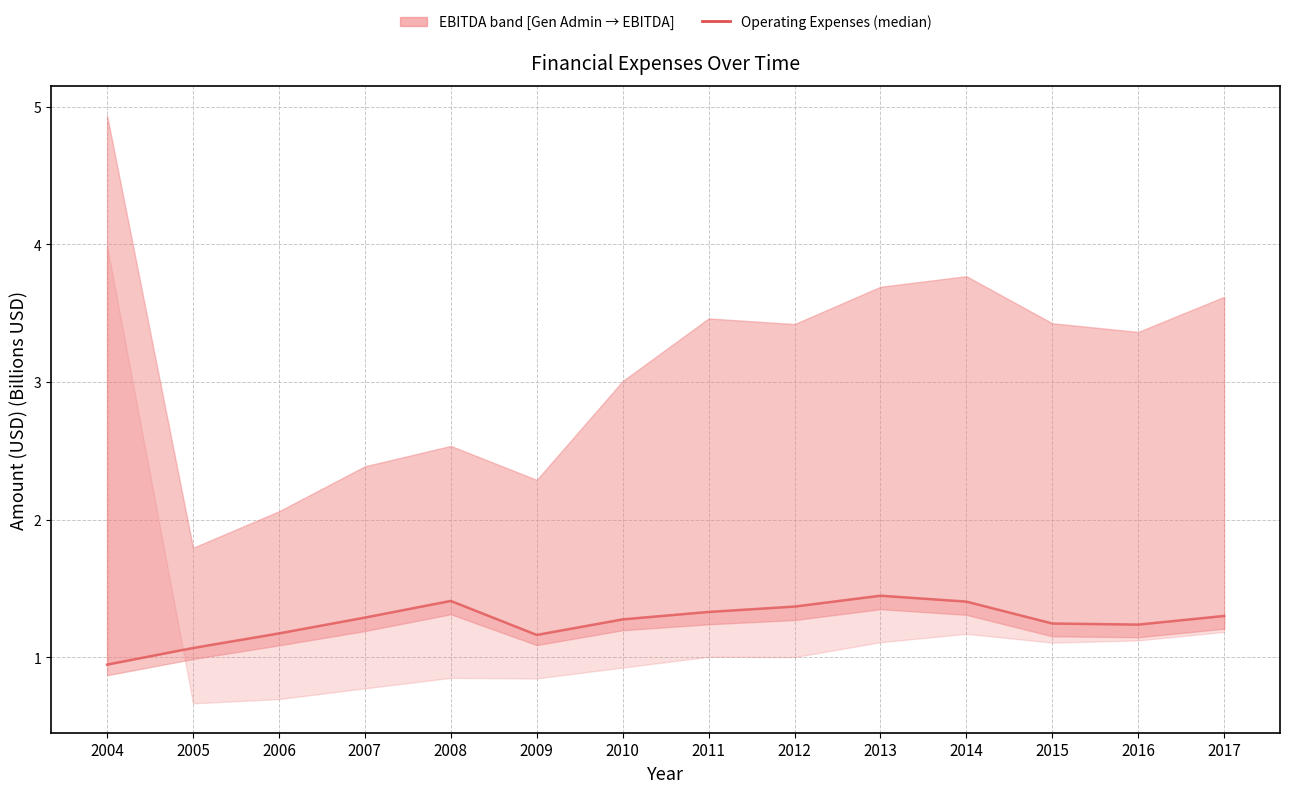

How many values exceed 1?

13